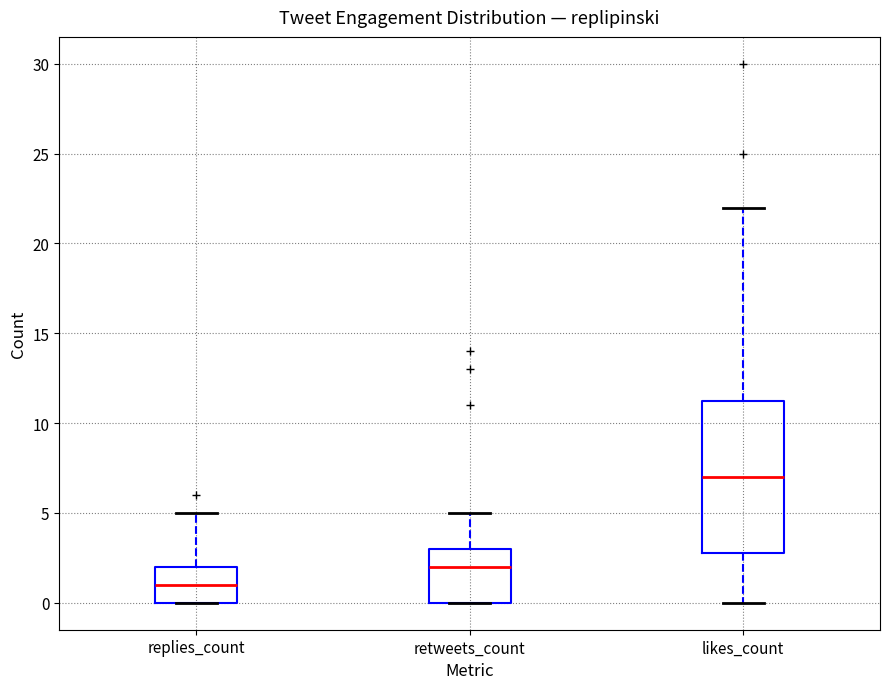

Reading left to right, read every box against the y-axis: the position of its median line, the range the box covers, and the ends of its whiskers. The values are not printed on the chart, so give them approximately, as read against the axis.

replies_count: median 1.0, box 0.0 to 2.0, whiskers 0.0 to 5.0
retweets_count: median 2.0, box 0.0 to 3.0, whiskers 0.0 to 5.0
likes_count: median 7.0, box 3.0 to 11.5, whiskers 0.0 to 22.0